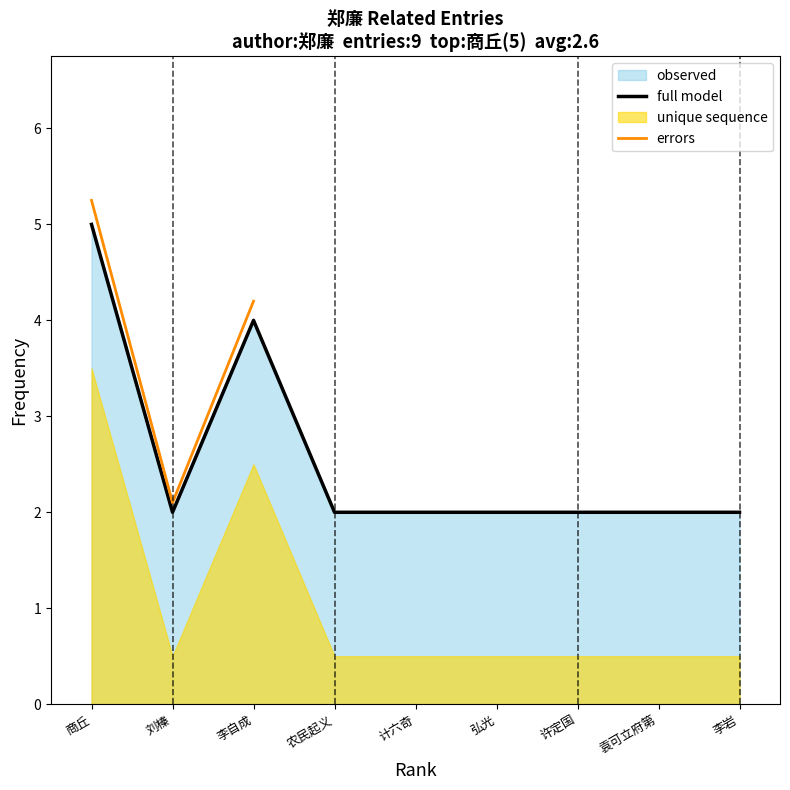

What is the difference between the second highest and minimum values?

2